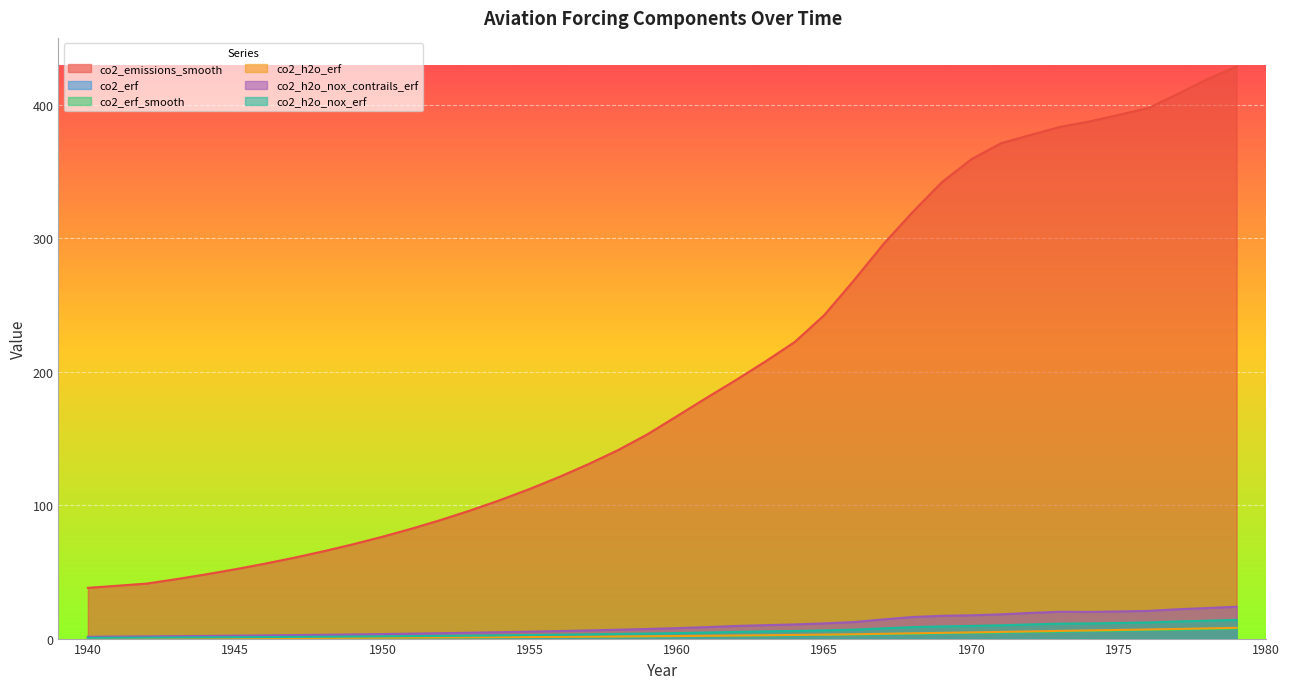

At which label does co2_h2o_erf first exceed 1?

1954